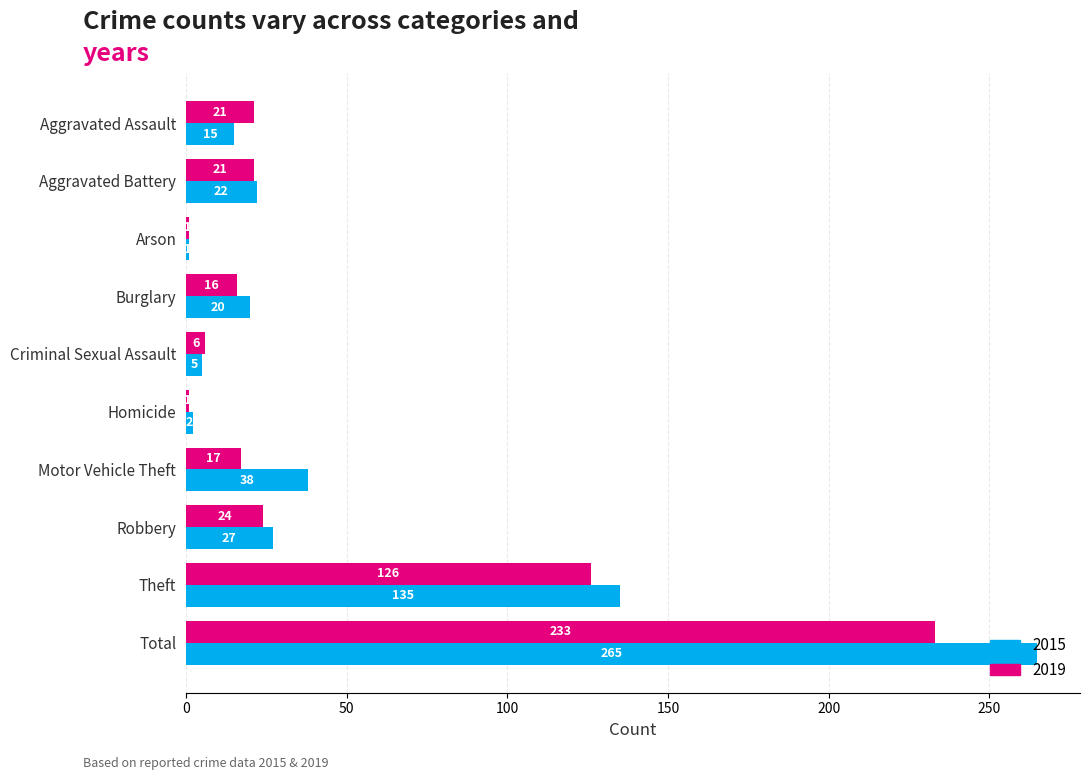

Rank the series at Criminal Sexual Assault from highest to lowest value.

2019, 2015